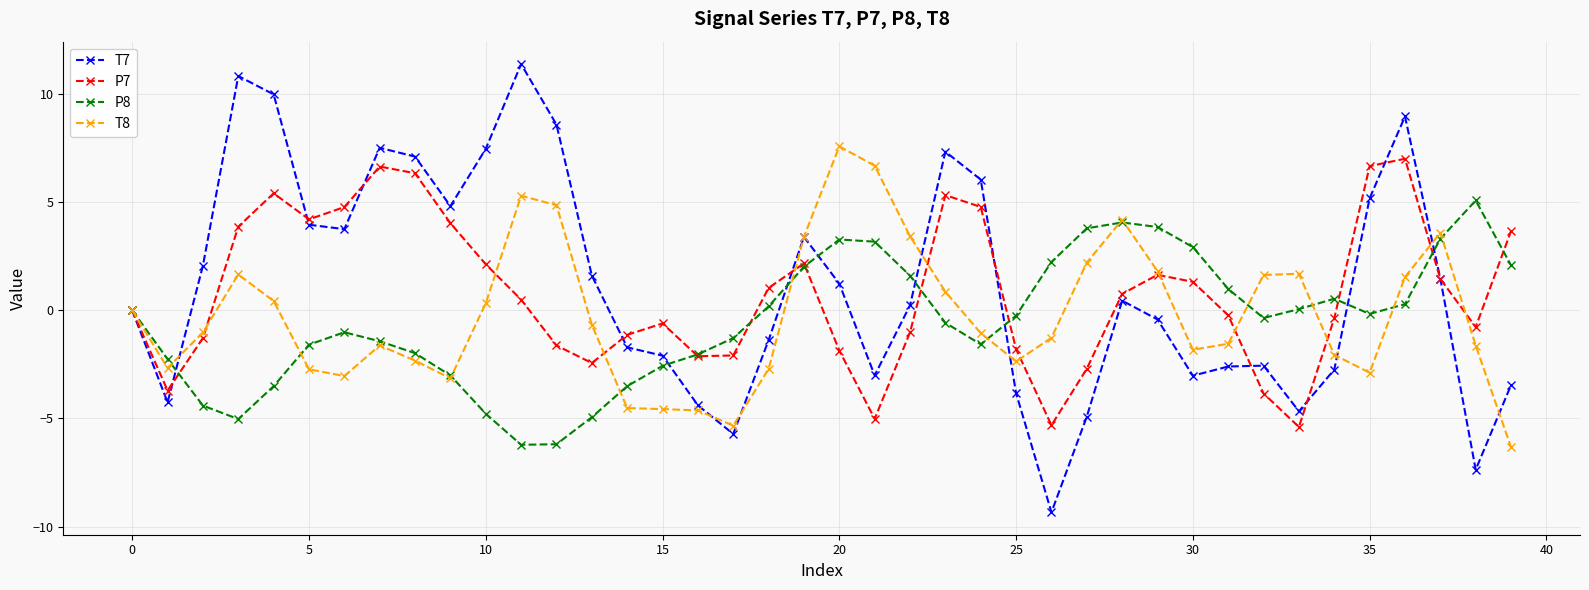

What are all the series names shown in the legend?

T7, P7, P8, T8